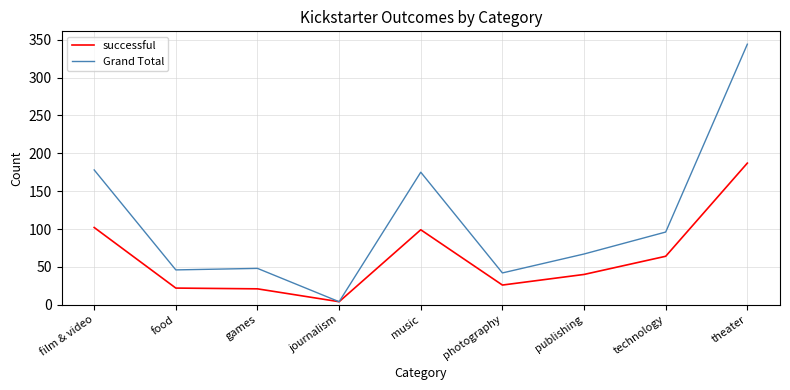

Rank the series at music from highest to lowest value.

Grand Total, successful